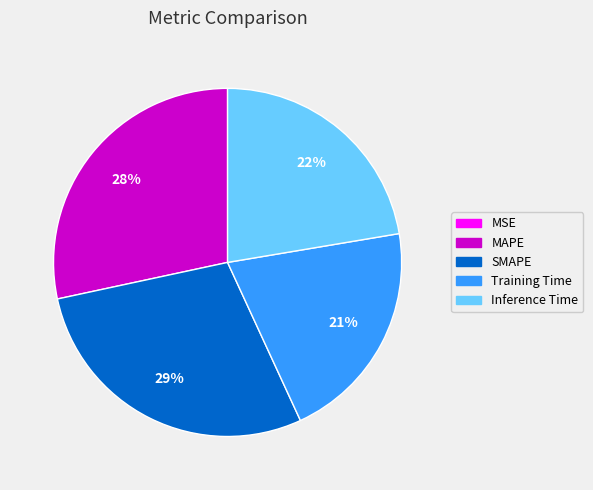

Which has a higher value, MAPE or Training Time?

MAPE